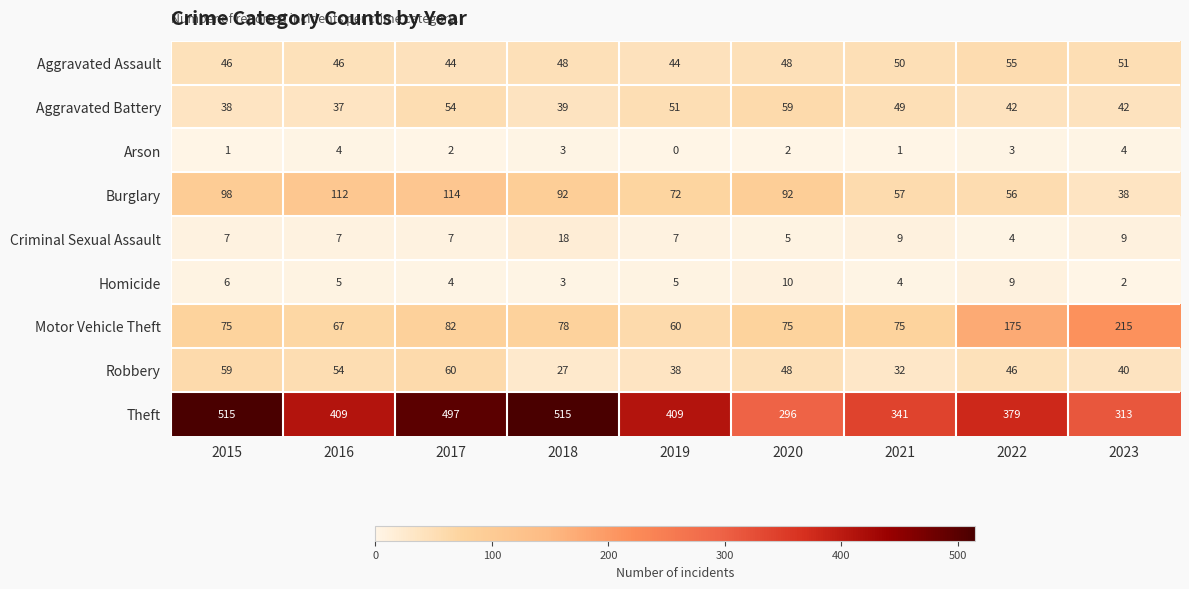

Is the value of Theft at 2016 greater than the value of Motor Vehicle Theft at 2022?

Yes